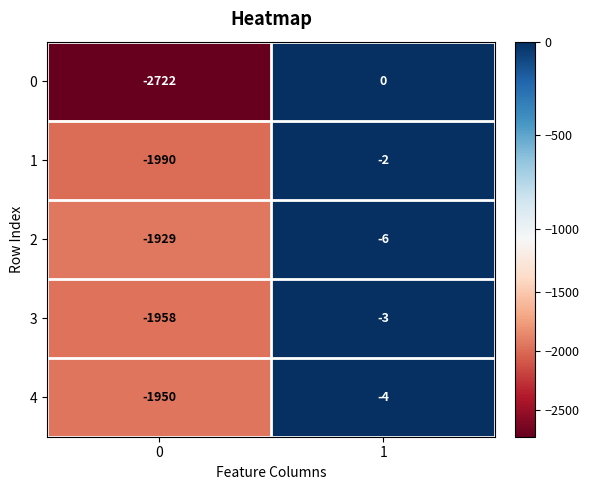

True or false: 3 has a value of -3357 at 0.

False